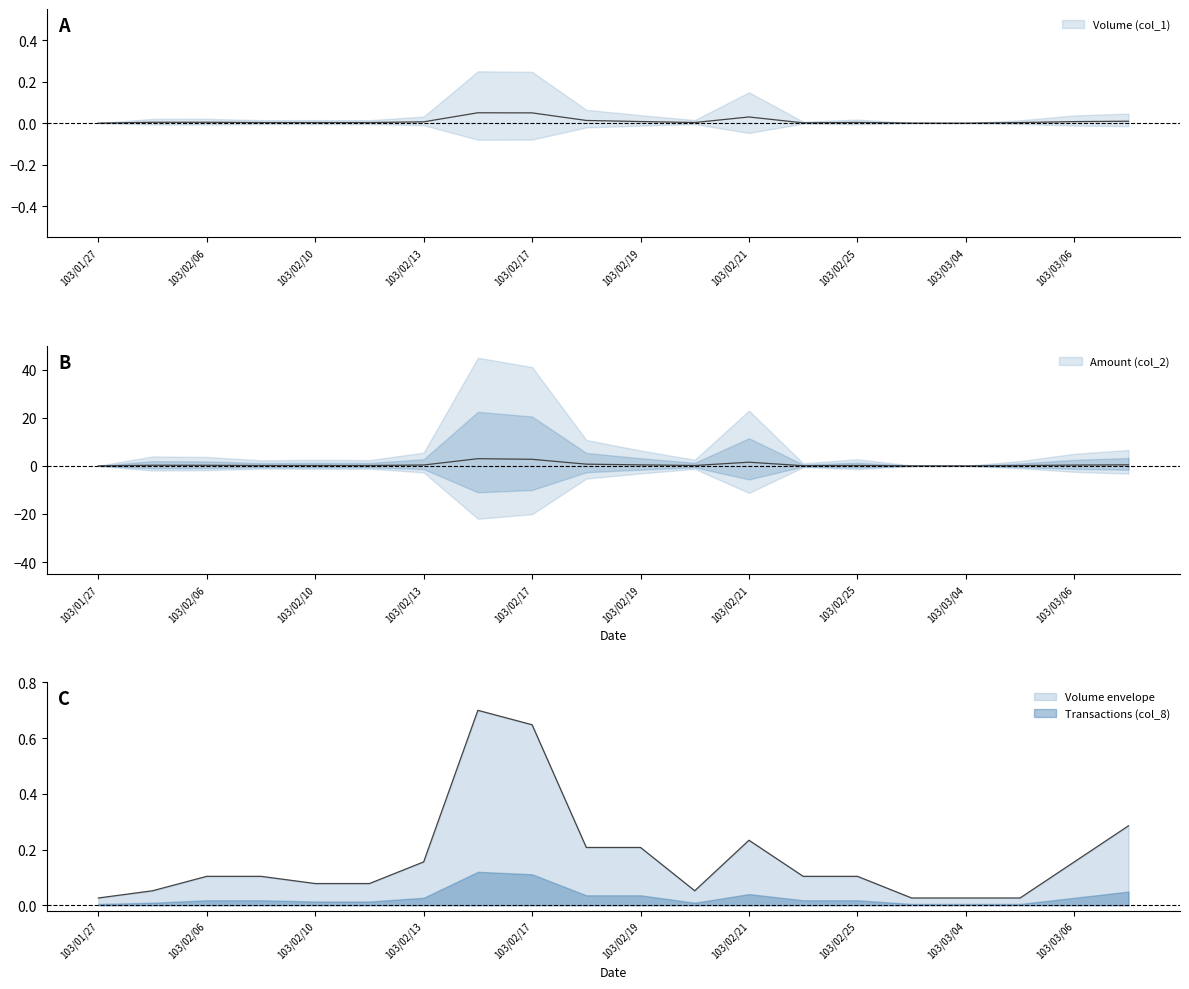

Is it true that Transactions (col_8) equals 0.1 at 103/02/18?

False